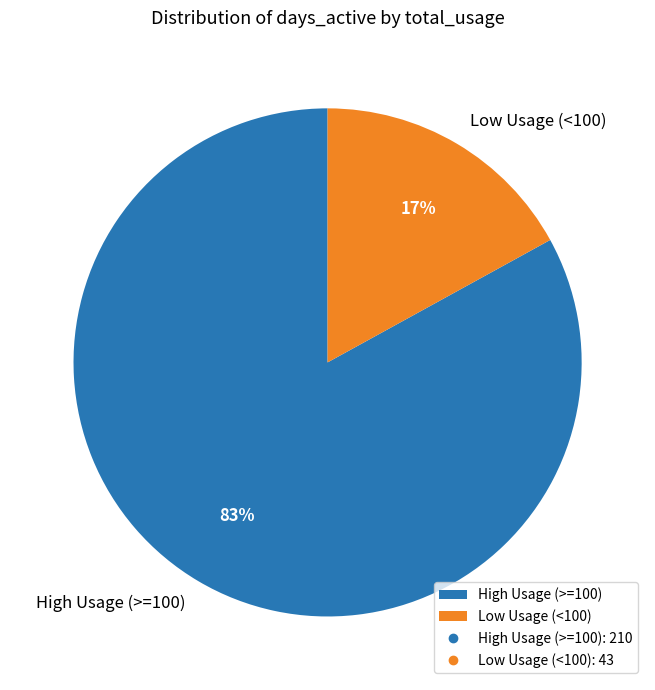

Combined, do Low Usage (<100) and High Usage (>=100) account for over 50%?

Yes